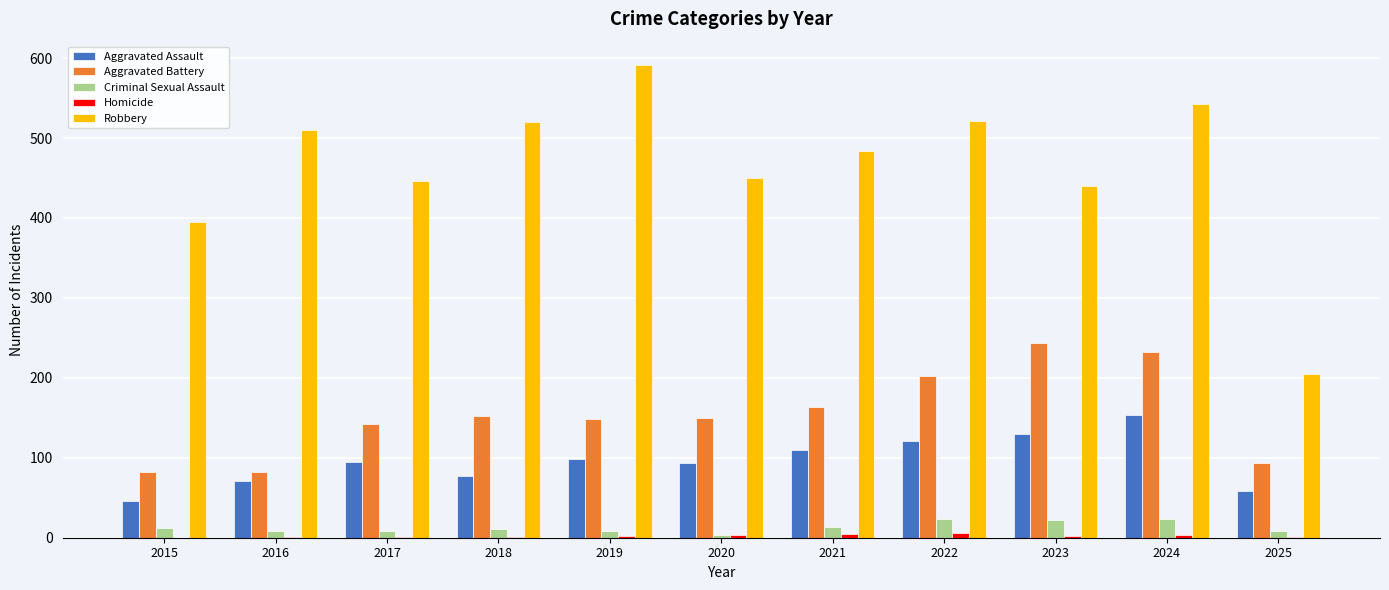

Which series has the largest total across all categories?

Robbery